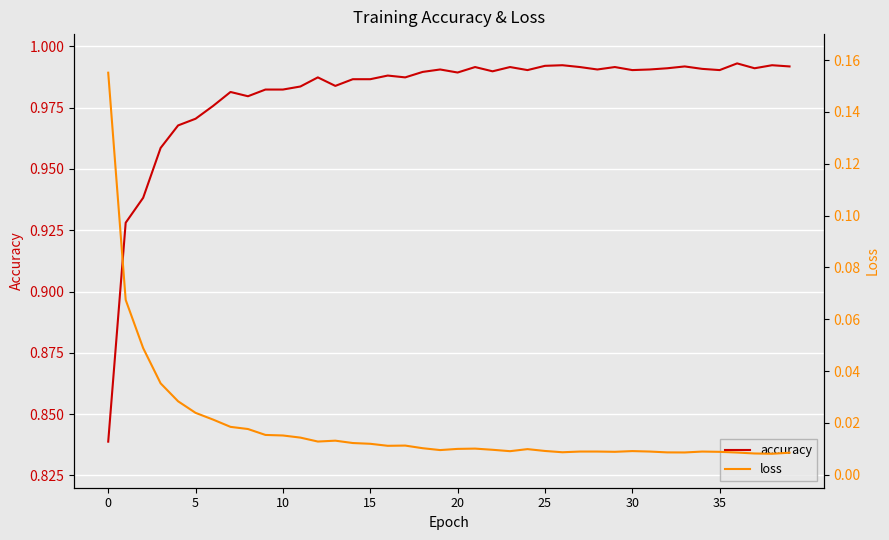

What is the difference between the second highest and minimum values in the accuracy series?

0.2